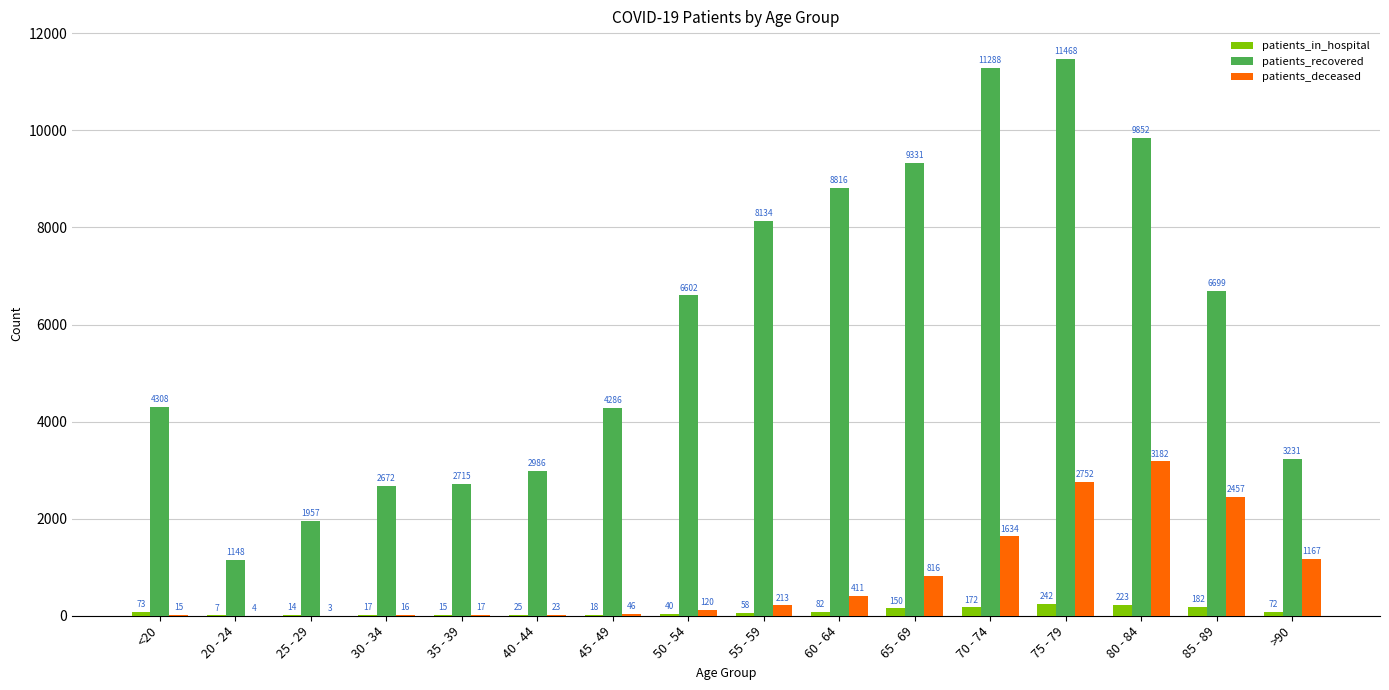

Are the bars grouped side by side (vs. stacked)?

Yes